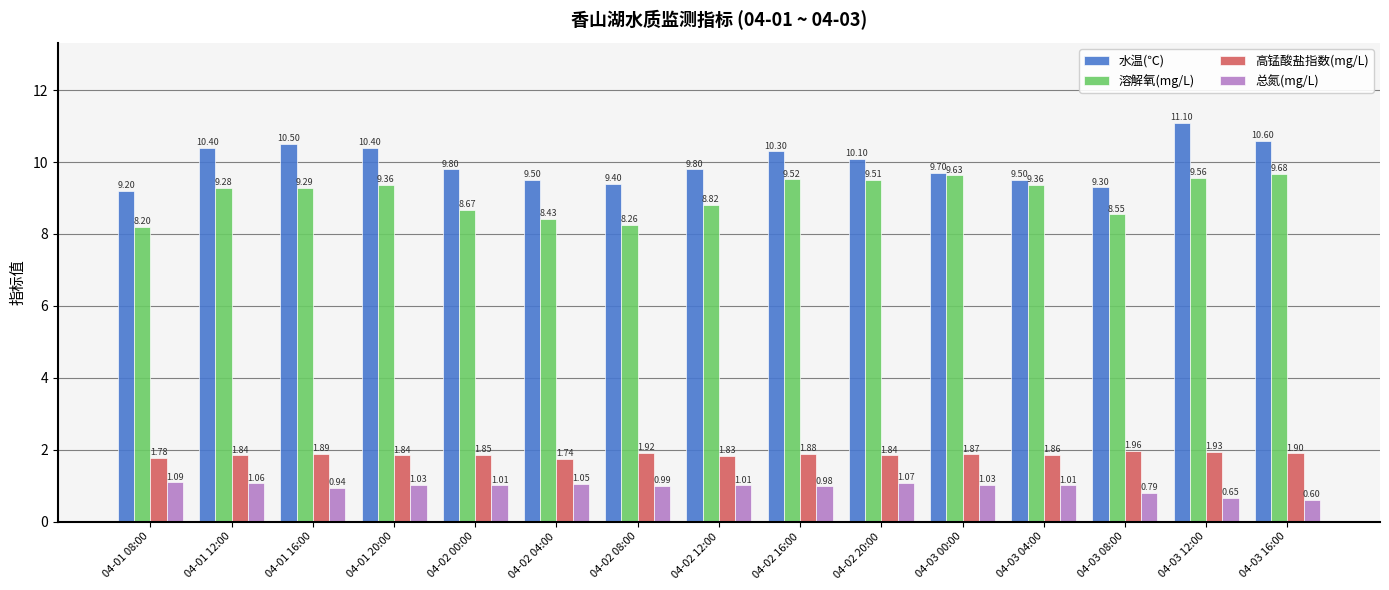

What is the difference between the highest and lowest values at 04-03 16:00?

10.0